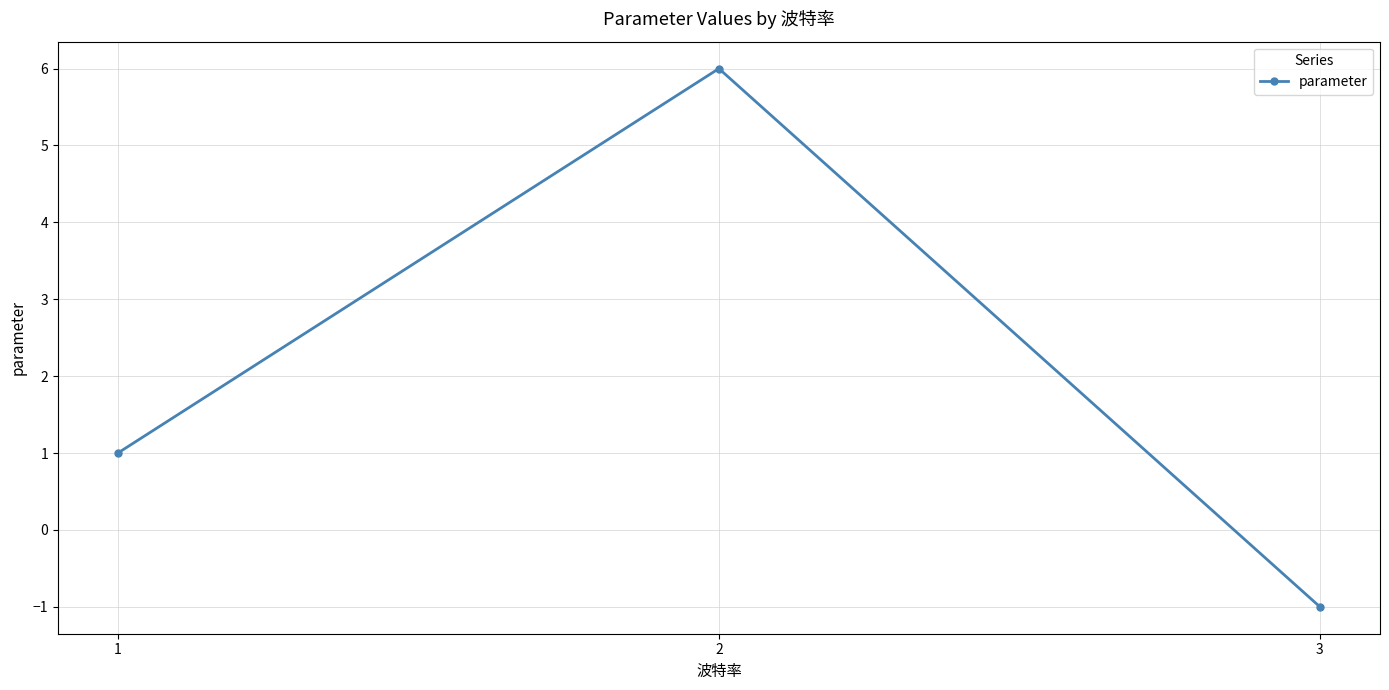

What is the minimum value shown in the chart?

-1